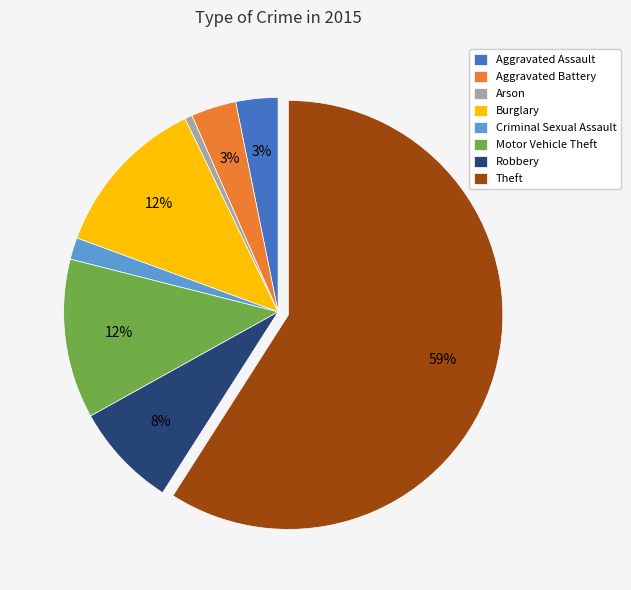

What is the smallest slice in the pie chart?

Arson